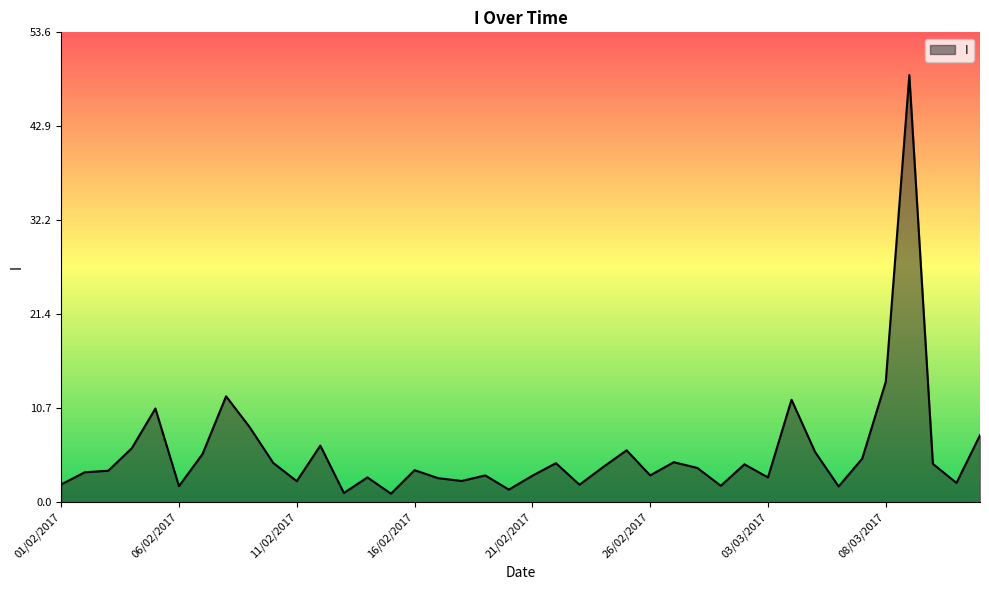

Does the chart display data point markers on the line(s)?

No